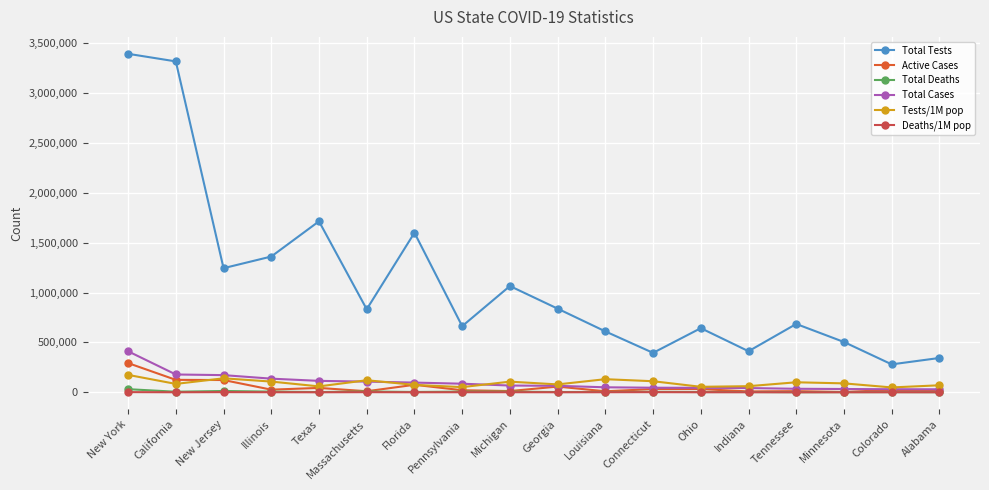

What is the label of the 11th point from the right?

Pennsylvania